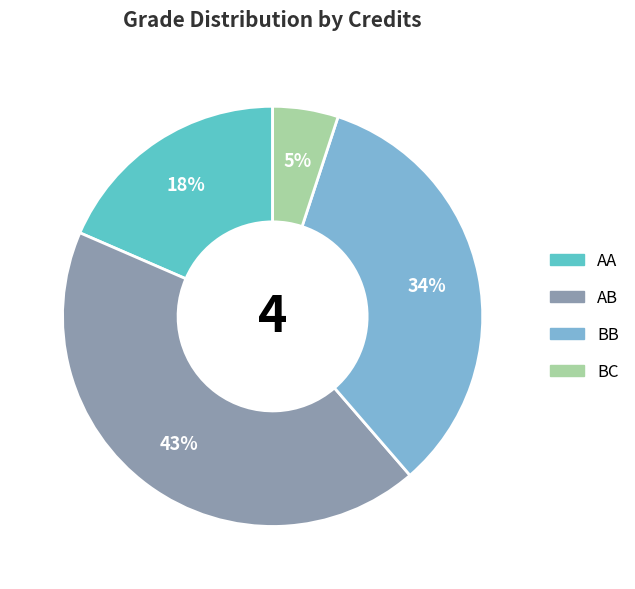

Does any single category account for the majority?

No